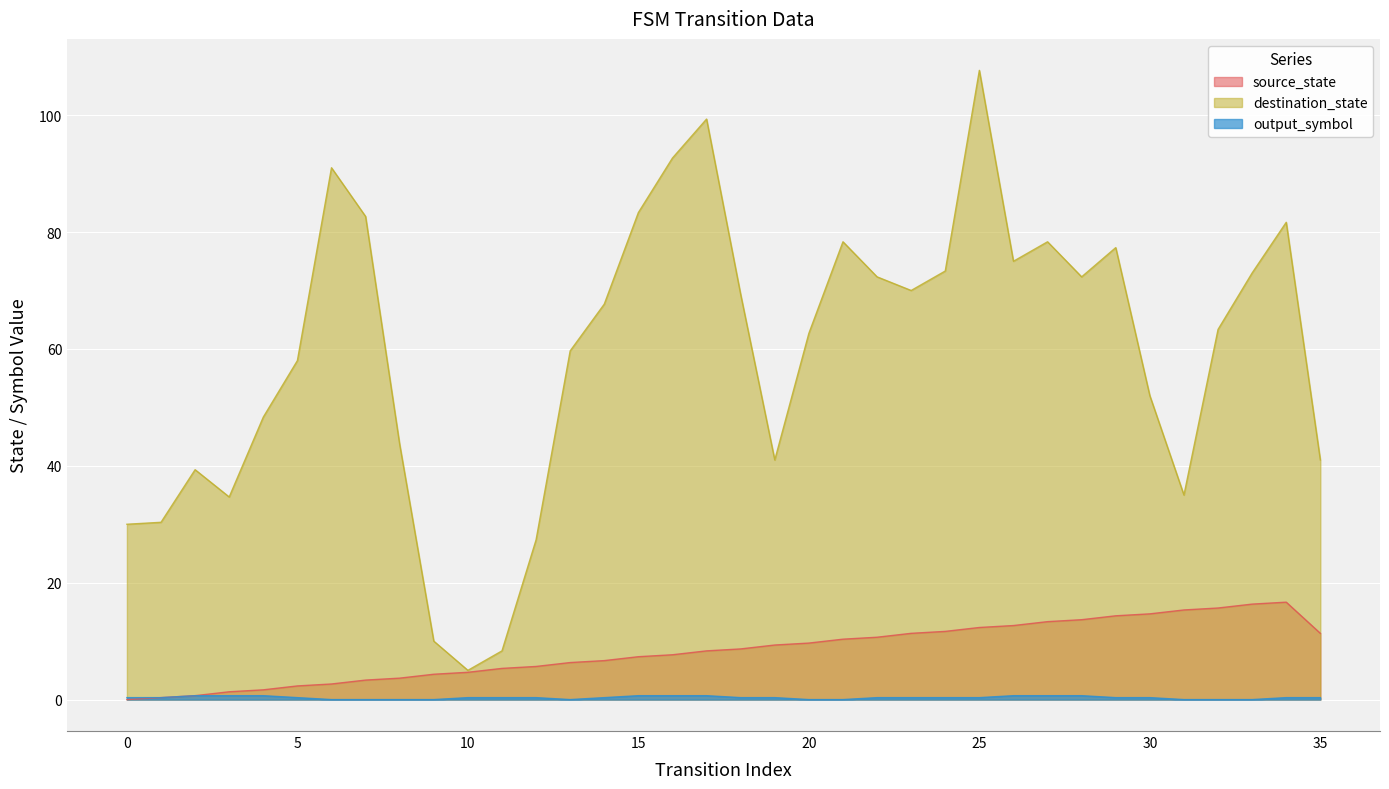

Which series has the largest total across all categories?

destination_state